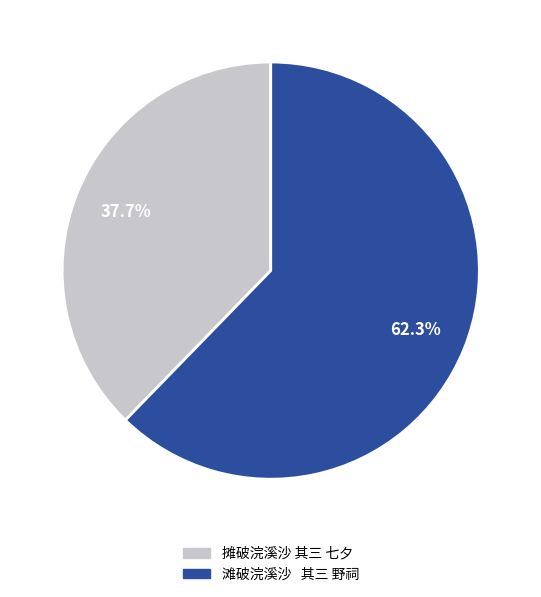

Count the number of slices in the pie.

2